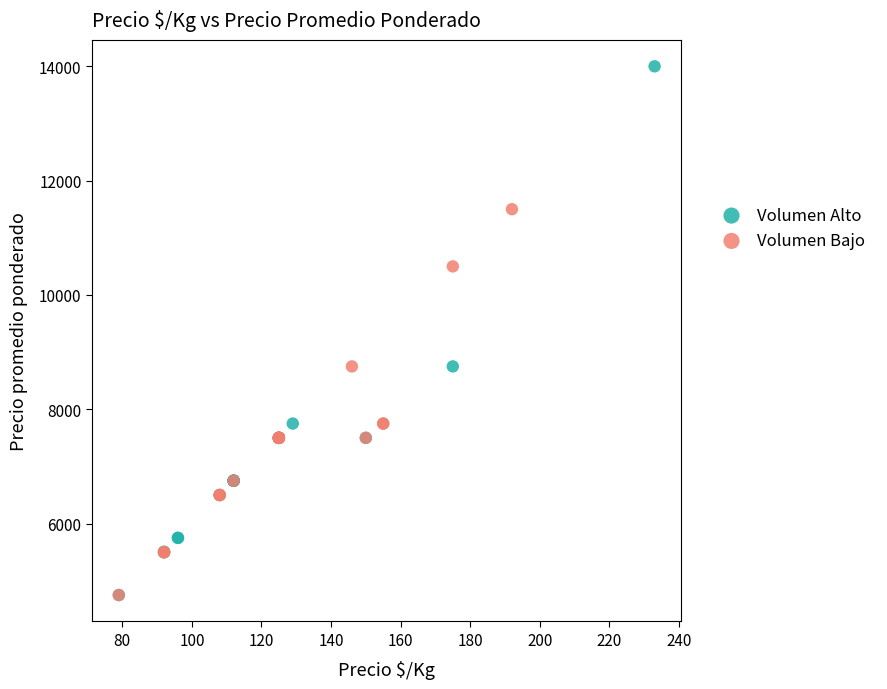

Which series reaches the maximum Y coordinate?

Volumen Alto